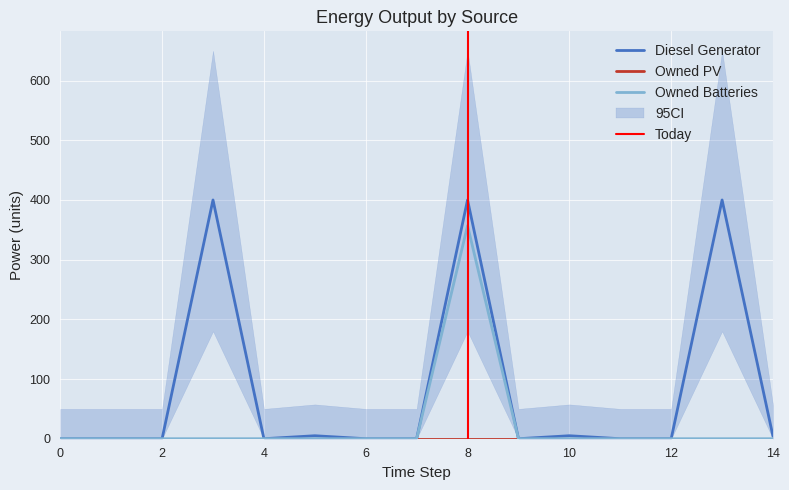

How many positive values does the Diesel Generator series have?

6